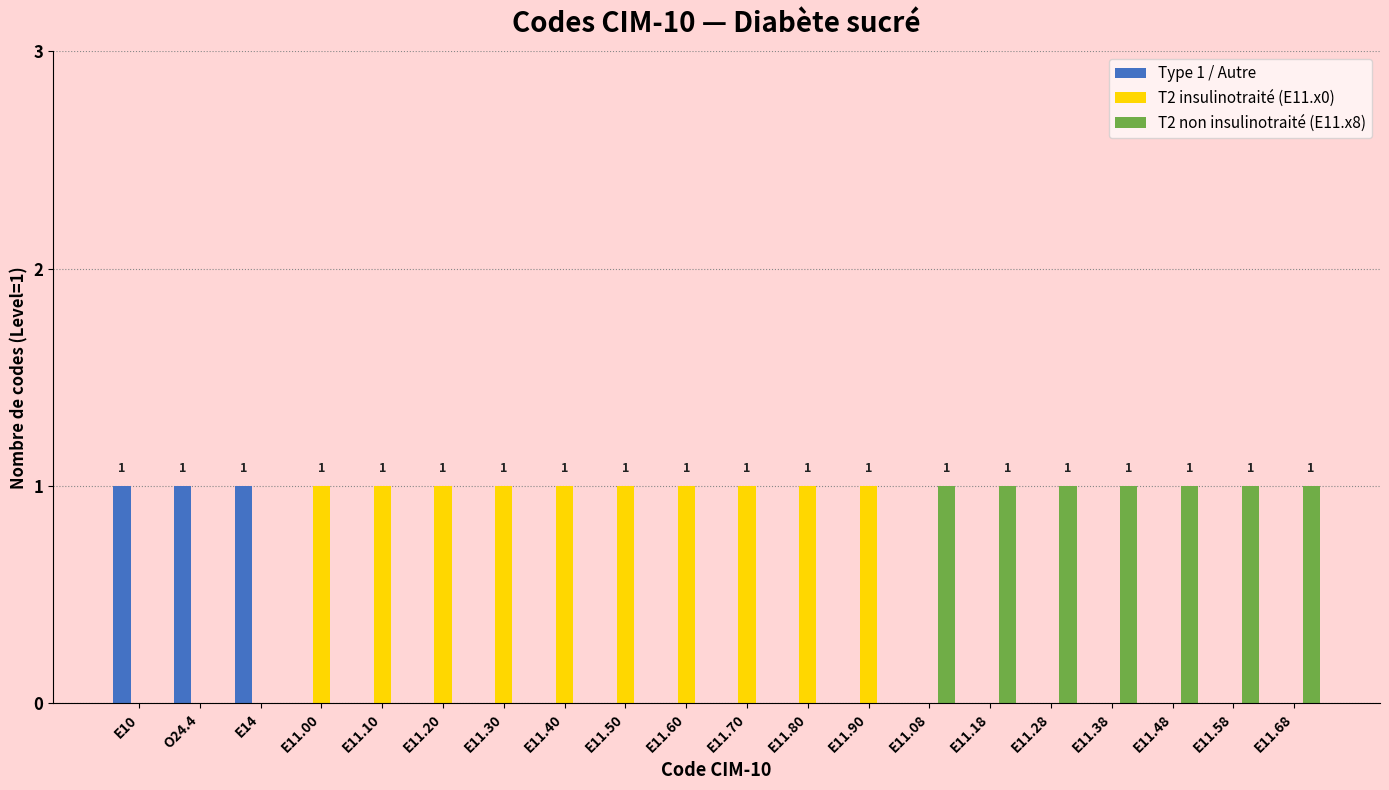

Which series has the largest total across all categories?

T2 insulinotraité (E11.x0)